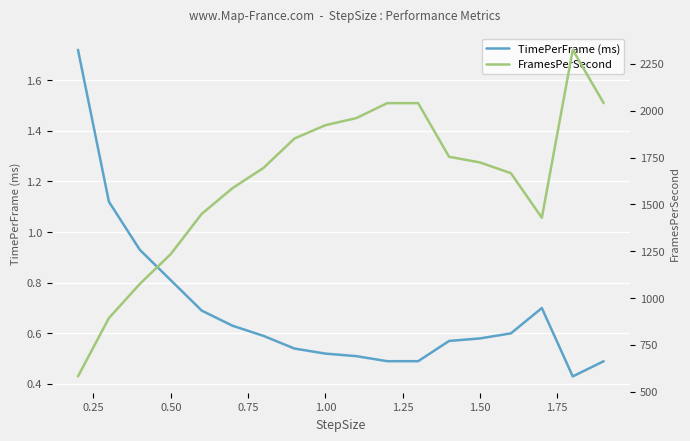

Between 0.00 and 13, which series saw the biggest shift?

FramesPerSecond